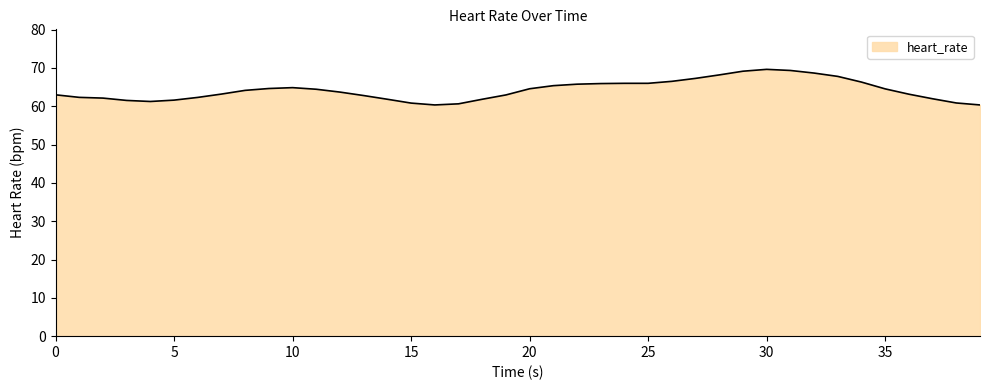

What is the greatest value displayed?

69.6